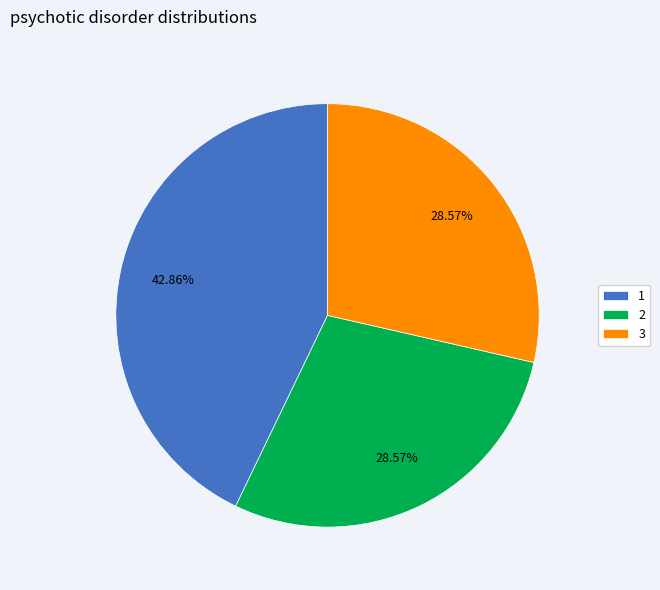

What percentage is NOT represented by 2?

71.4%